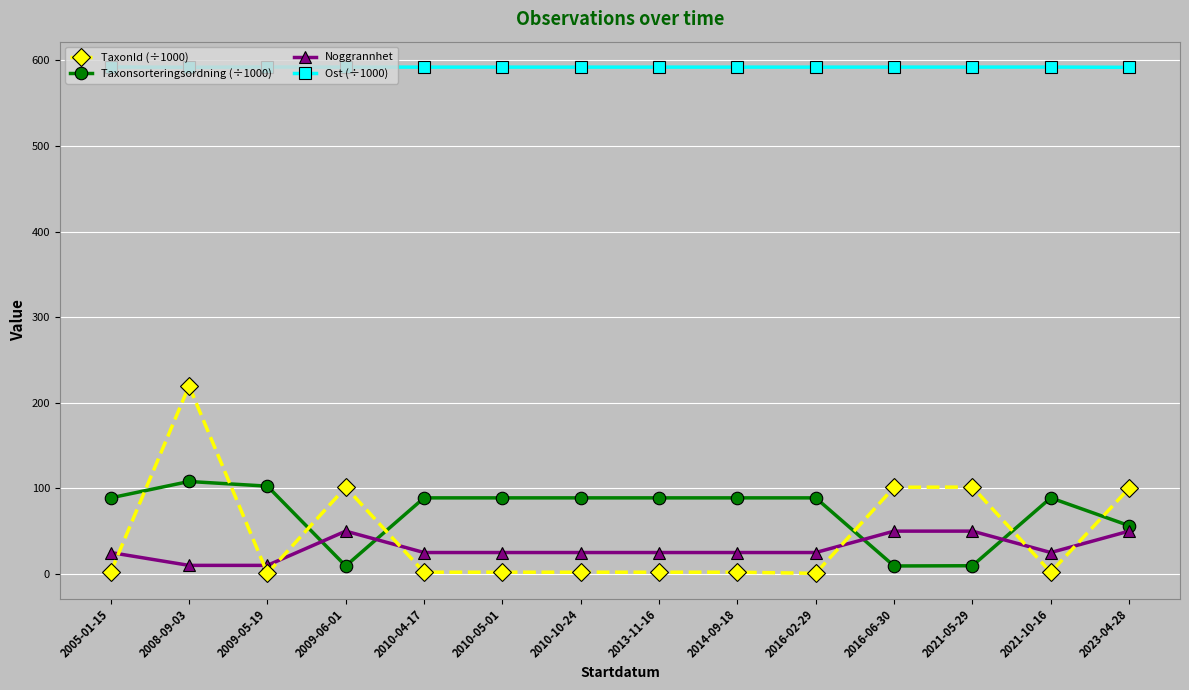

Does the chart have visible grid lines?

Yes